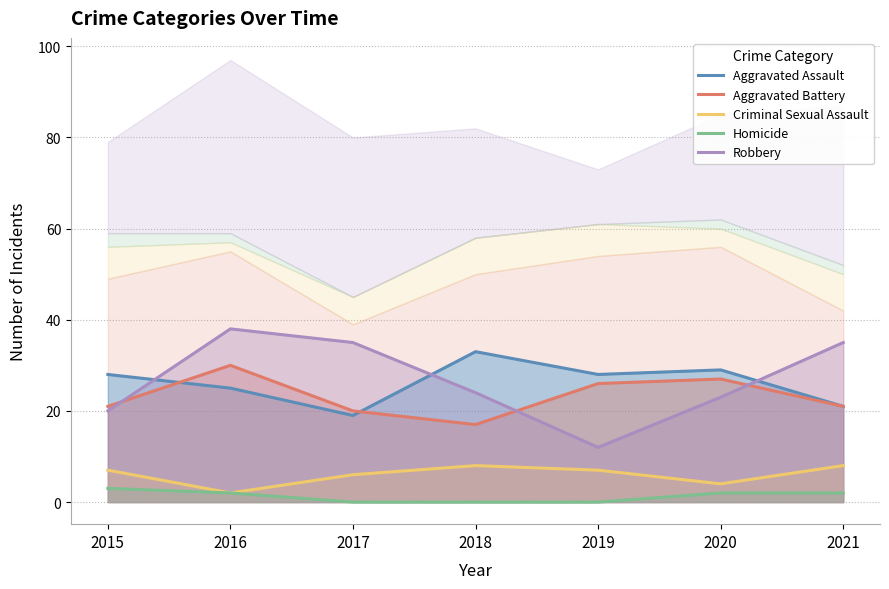

Is it true that Aggravated Battery equals 17 at 2018?

True